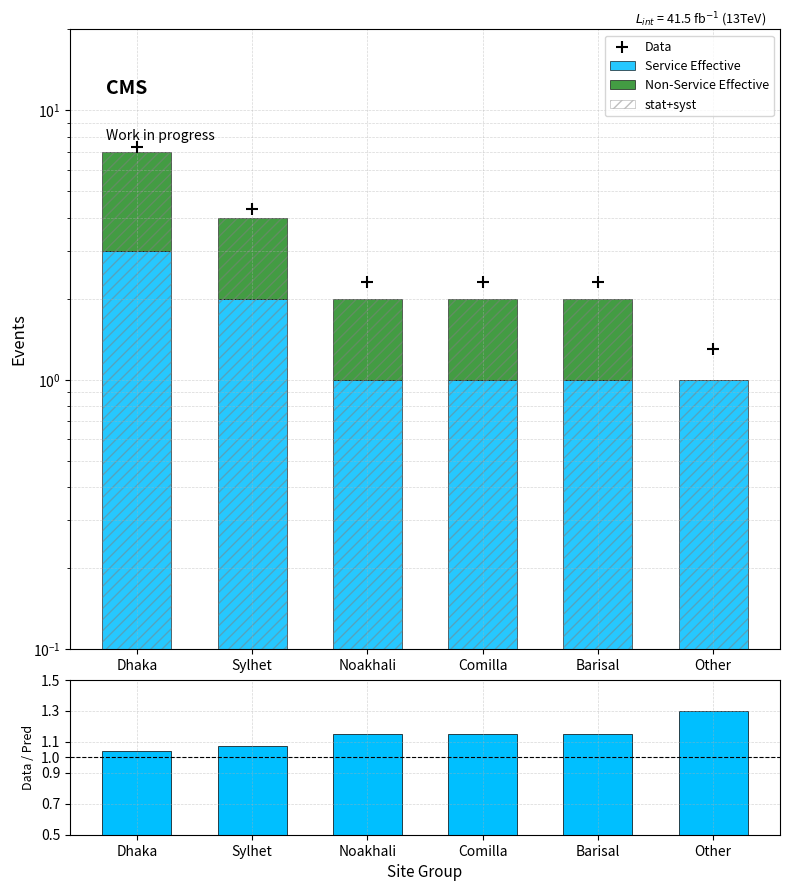

Which series has the largest total across all categories?

Data